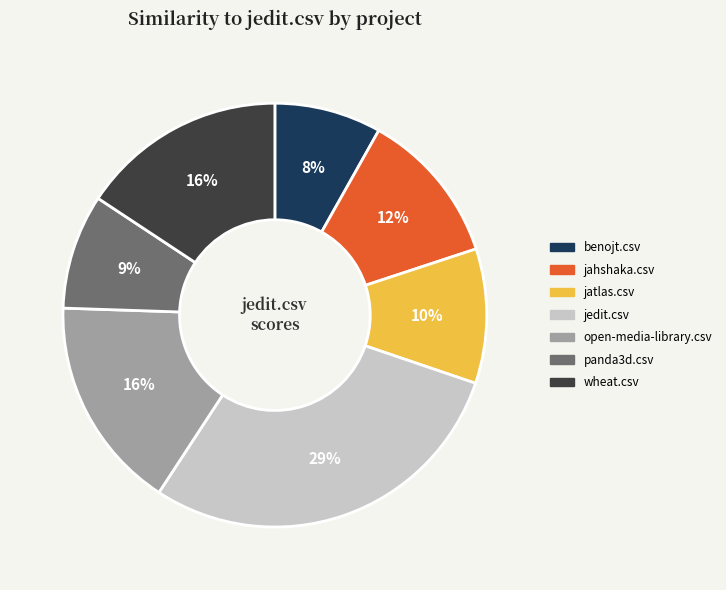

To the nearest percent, what is the average slice percentage?

14%